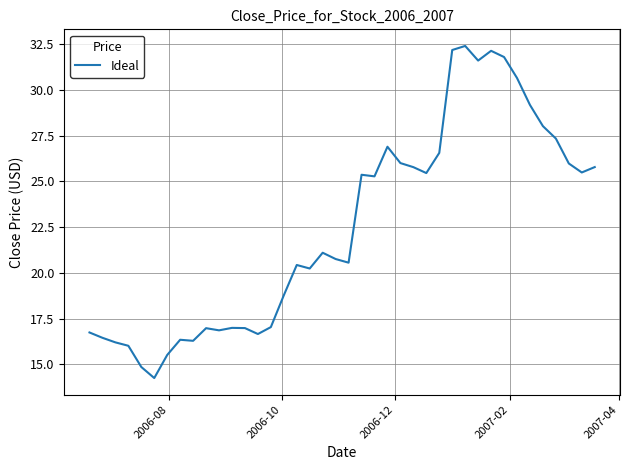

What is the difference between the maximum and minimum values?

18.2